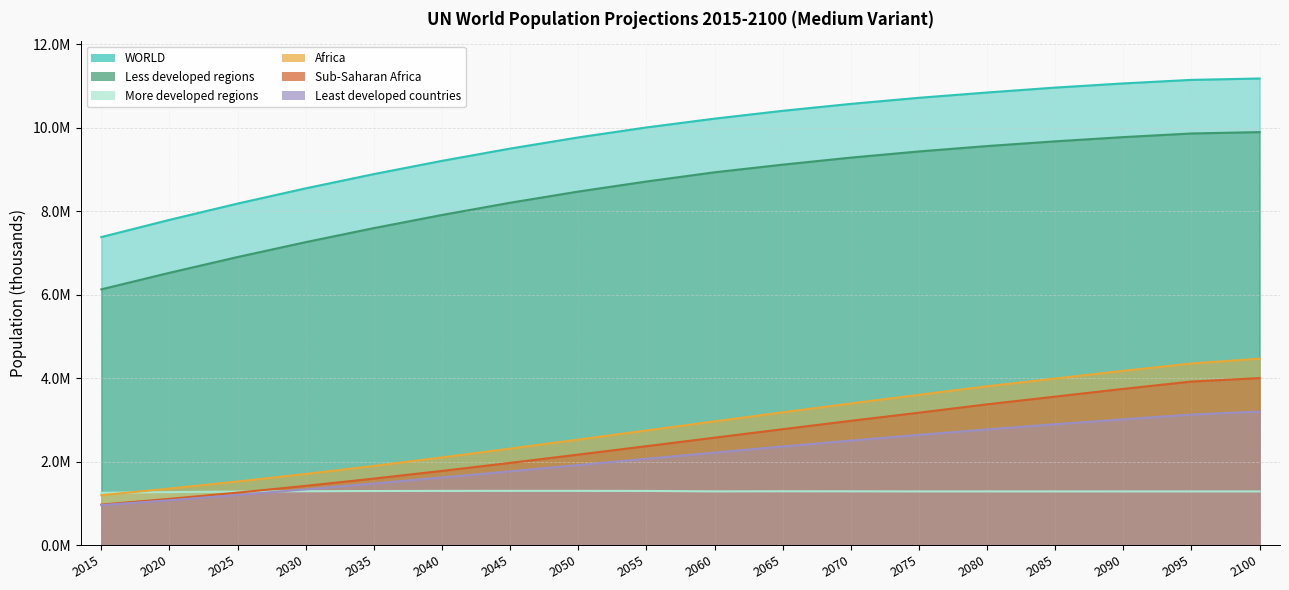

What is the difference between the maximum and minimum values in the Least developed countries series?

2242229.1